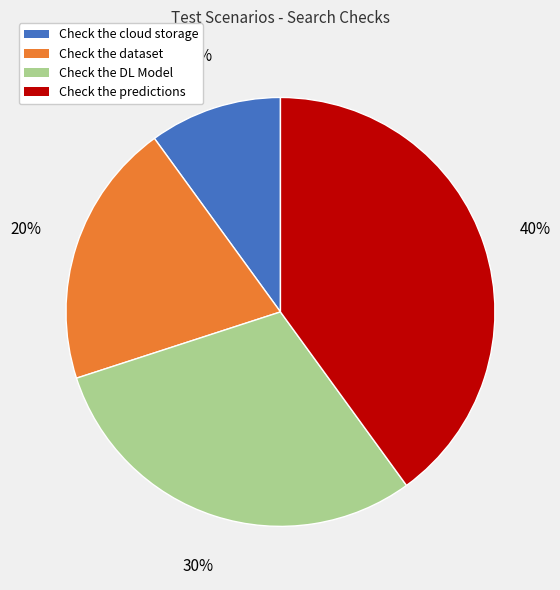

The Check the cloud storage slice represents 16% of the pie. True or false?

False